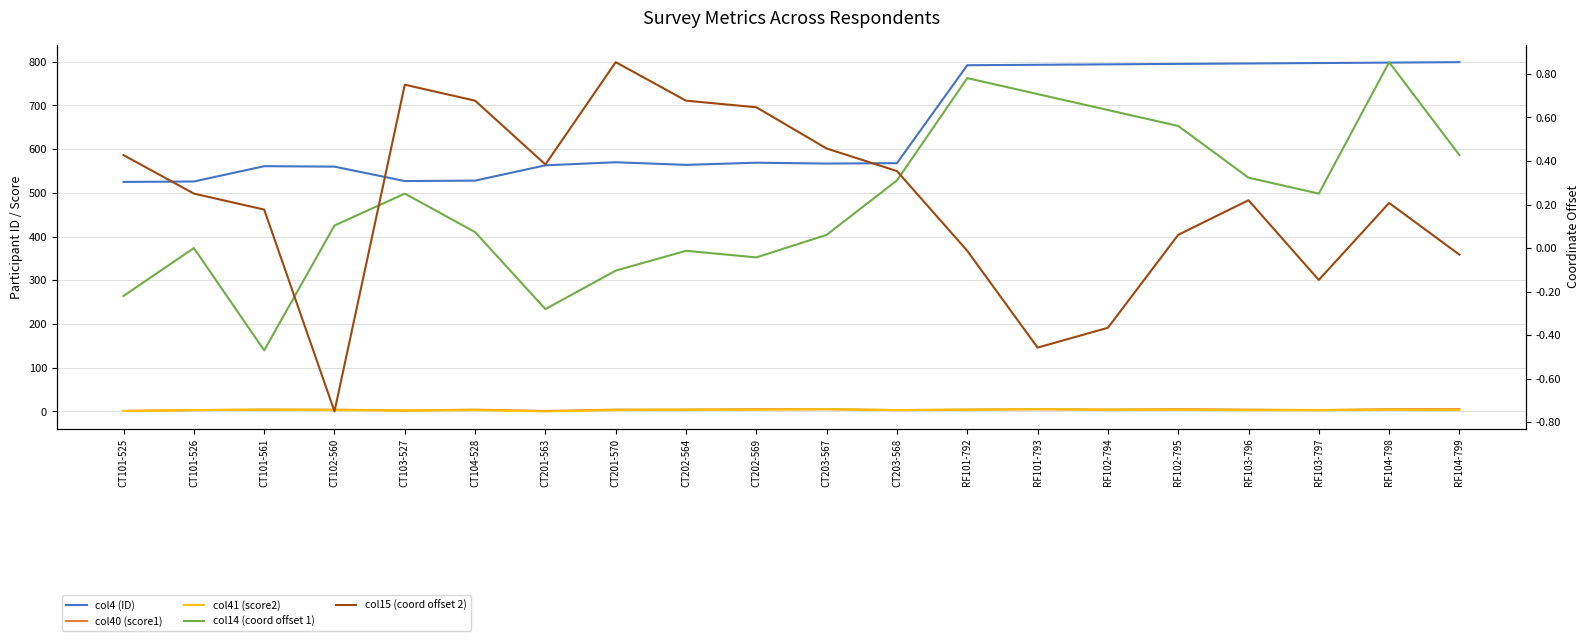

Reading right to left, list all the values displayed in this chart.

col4 (ID): RF104-799=799.0	RF104-798=798.0	RF103-797=797.0	RF103-796=796.0	RF102-795=795.0	RF102-794=794.0	RF101-793=793.0	RF101-792=792.0	CT203-568=568.0	CT203-567=567.0	CT202-569=569.0	CT202-564=564.0	CT201-570=570.0	CT201-563=563.0	CT104-528=528.0	CT103-527=527.0	CT102-560=560.0	CT101-561=561.0	CT101-526=526.0	CT101-525=525.0
col40 (score1): RF104-799=5.0	RF104-798=5.0	RF103-797=3.0	RF103-796=4.0	RF102-795=5.0	RF102-794=4.0	RF101-793=5.0	RF101-792=4.0	CT203-568=3.0	CT203-567=5.0	CT202-569=5.0	CT202-564=4.0	CT201-570=4.0	CT201-563=1.0	CT104-528=4.0	CT103-527=2.0	CT102-560=4.0	CT101-561=4.0	CT101-526=3.0	CT101-525=1.0
col41 (score2): RF104-799=3.0	RF104-798=4.0	RF103-797=3.0	RF103-796=3.0	RF102-795=4.0	RF102-794=4.0	RF101-793=5.0	RF101-792=4.0	CT203-568=3.0	CT203-567=5.0	CT202-569=4.0	CT202-564=4.0	CT201-570=3.0	CT201-563=0.0	CT104-528=3.0	CT103-527=2.0	CT102-560=3.0	CT101-561=4.0	CT101-526=3.0	CT101-525=1.0
col14 (coord offset 1): RF104-799=0.4	RF104-798=0.9	RF103-797=0.2	RF103-796=0.3	RF102-795=0.6	RF102-794=0.6	RF101-793=0.7	RF101-792=0.8	CT203-568=0.3	CT203-567=0.1	CT202-569=-0.0	CT202-564=-0.0	CT201-570=-0.1	CT201-563=-0.3	CT104-528=0.1	CT103-527=0.2	CT102-560=0.1	CT101-561=-0.5	CT101-526=0.0	CT101-525=-0.2
col15 (coord offset 2): RF104-799=-0.0	RF104-798=0.2	RF103-797=-0.1	RF103-796=0.2	RF102-795=0.1	RF102-794=-0.4	RF101-793=-0.5	RF101-792=-0.0	CT203-568=0.4	CT203-567=0.5	CT202-569=0.6	CT202-564=0.7	CT201-570=0.9	CT201-563=0.4	CT104-528=0.7	CT103-527=0.8	CT102-560=-0.8	CT101-561=0.2	CT101-526=0.2	CT101-525=0.4